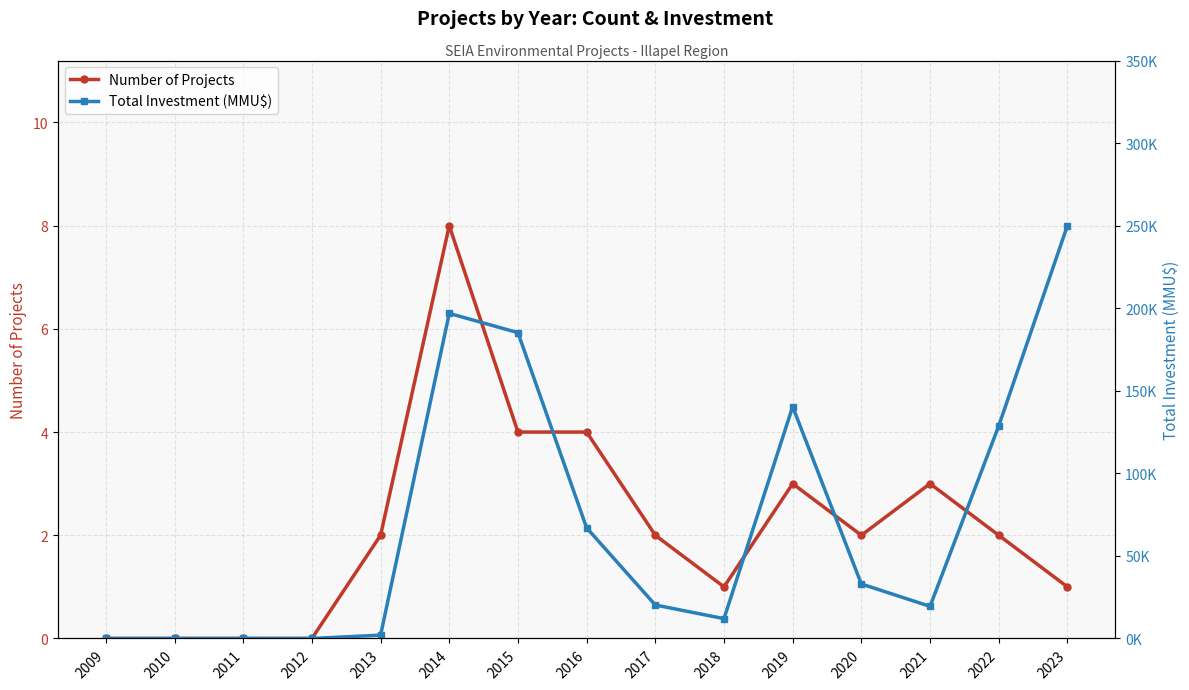

What is the value of the Number of Projects point at the 12th from the left?

2